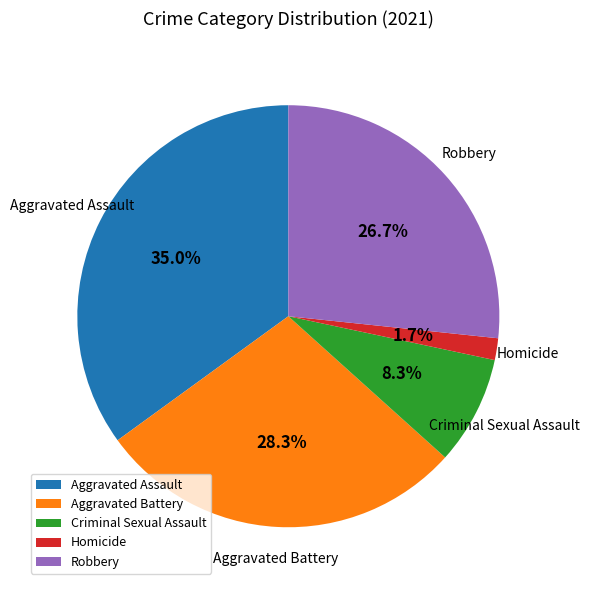

How many slices are in this pie chart?

5